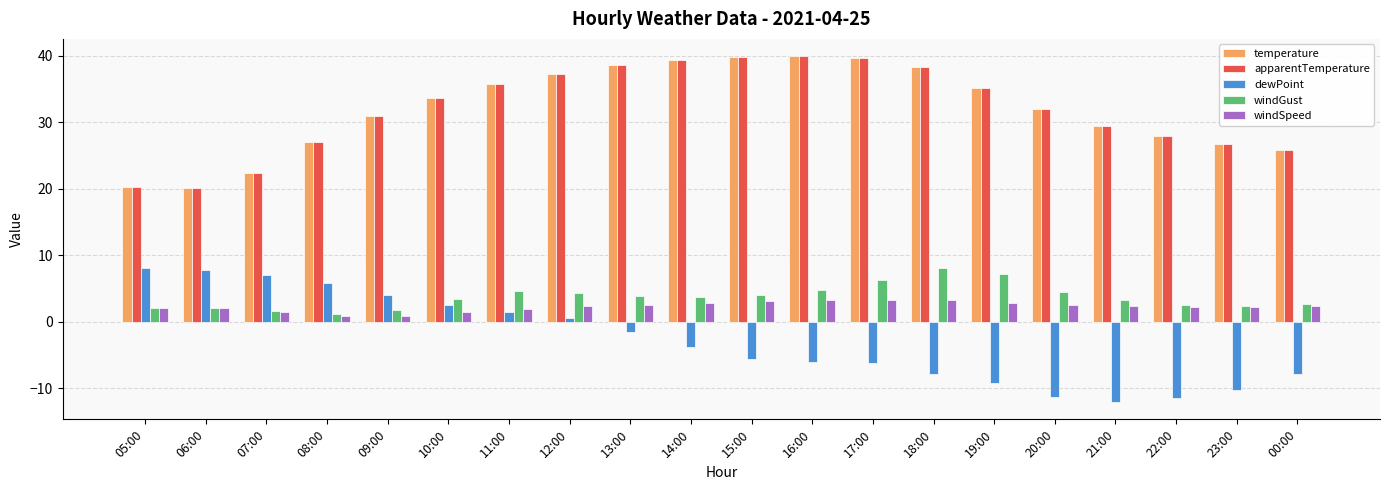

The value of windSpeed at 00:00 is 2.4. True or false?

True